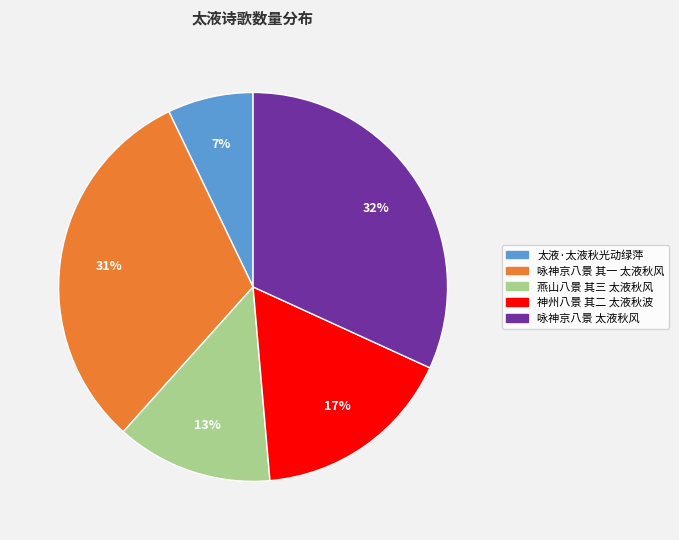

Which has a higher value, 咏神京八景 其一 太液秋风 or 神州八景 其二 太液秋波?

咏神京八景 其一 太液秋风